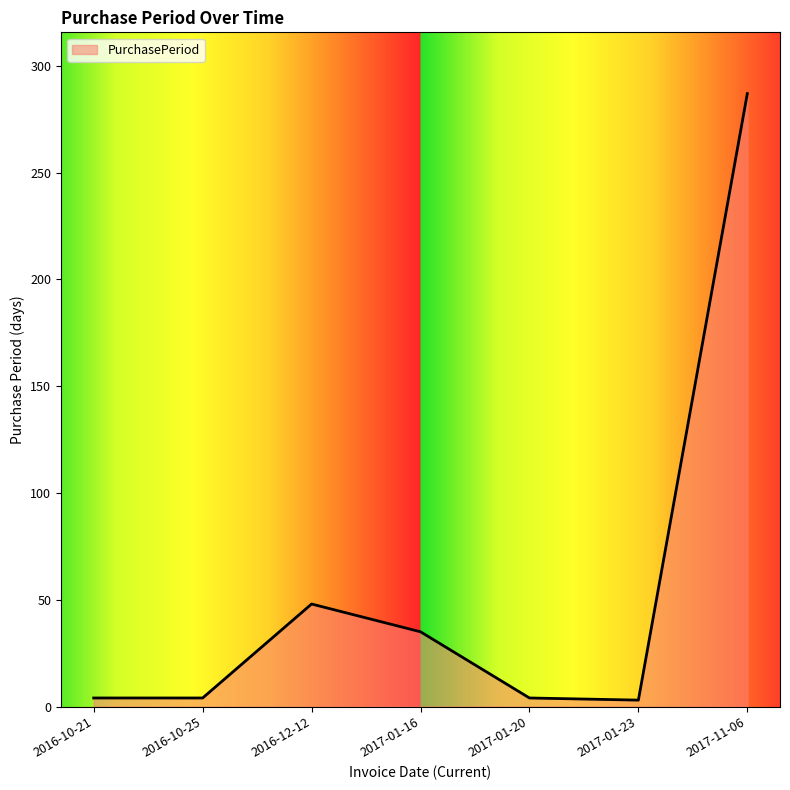

Which category has the highest value across all series?

2017-11-06